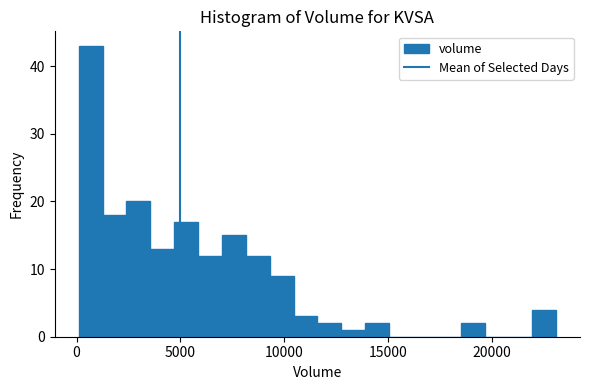

Around what value on the x-axis is the tallest bar? Give the approximate position of its centre, as read against the axis.

500